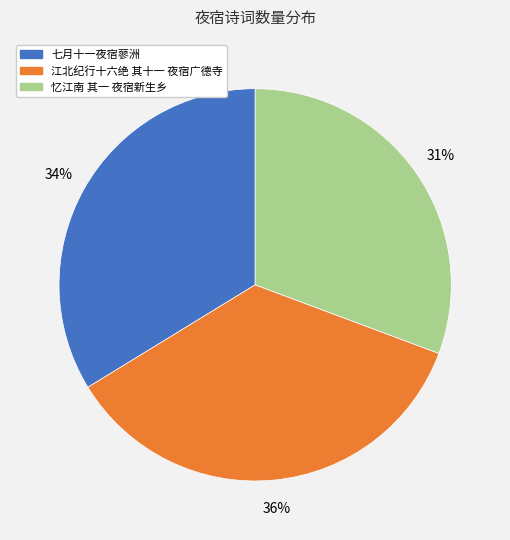

Is it true that 江北纪行十六绝 其十一 夜宿广德寺 is 29% of the pie?

False